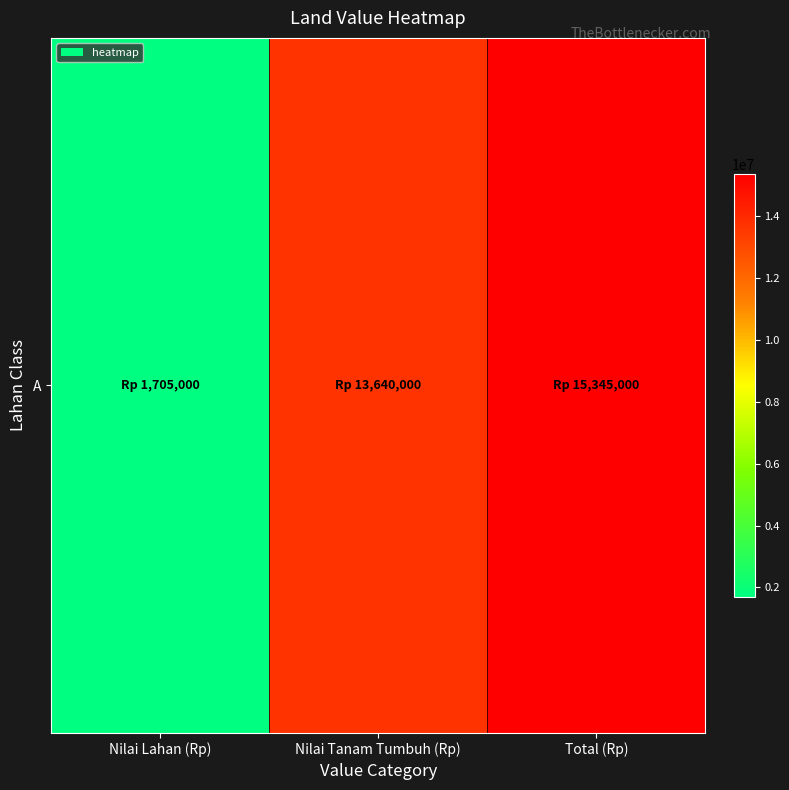

Between Total (Rp) and Nilai Lahan (Rp), which is larger?

Total (Rp)